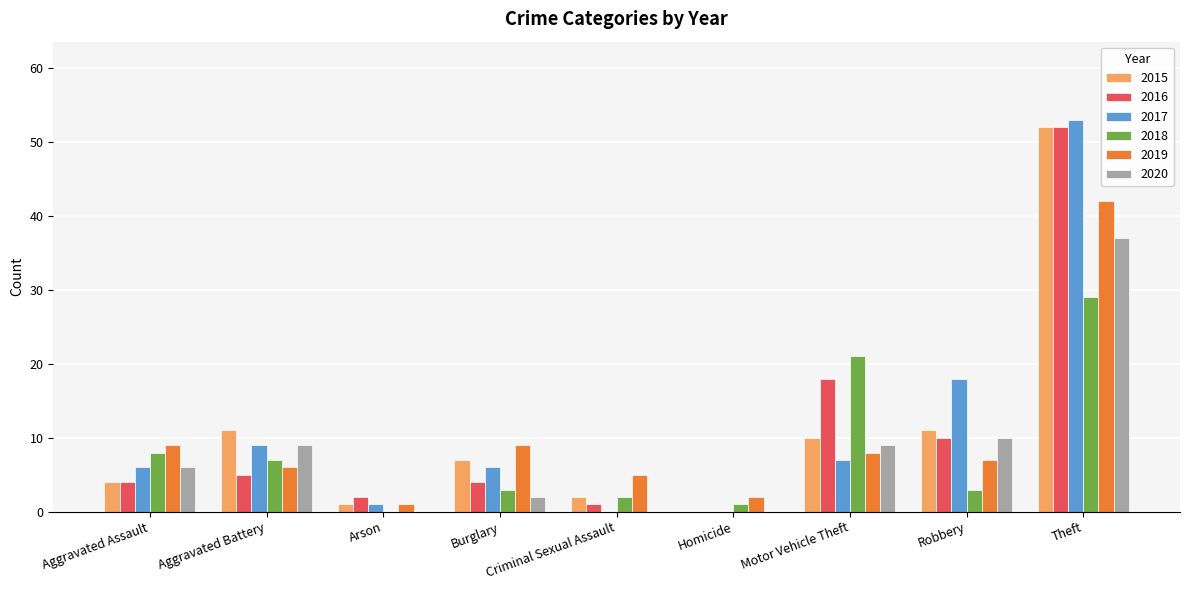

Which category has the highest value across all series?

Theft